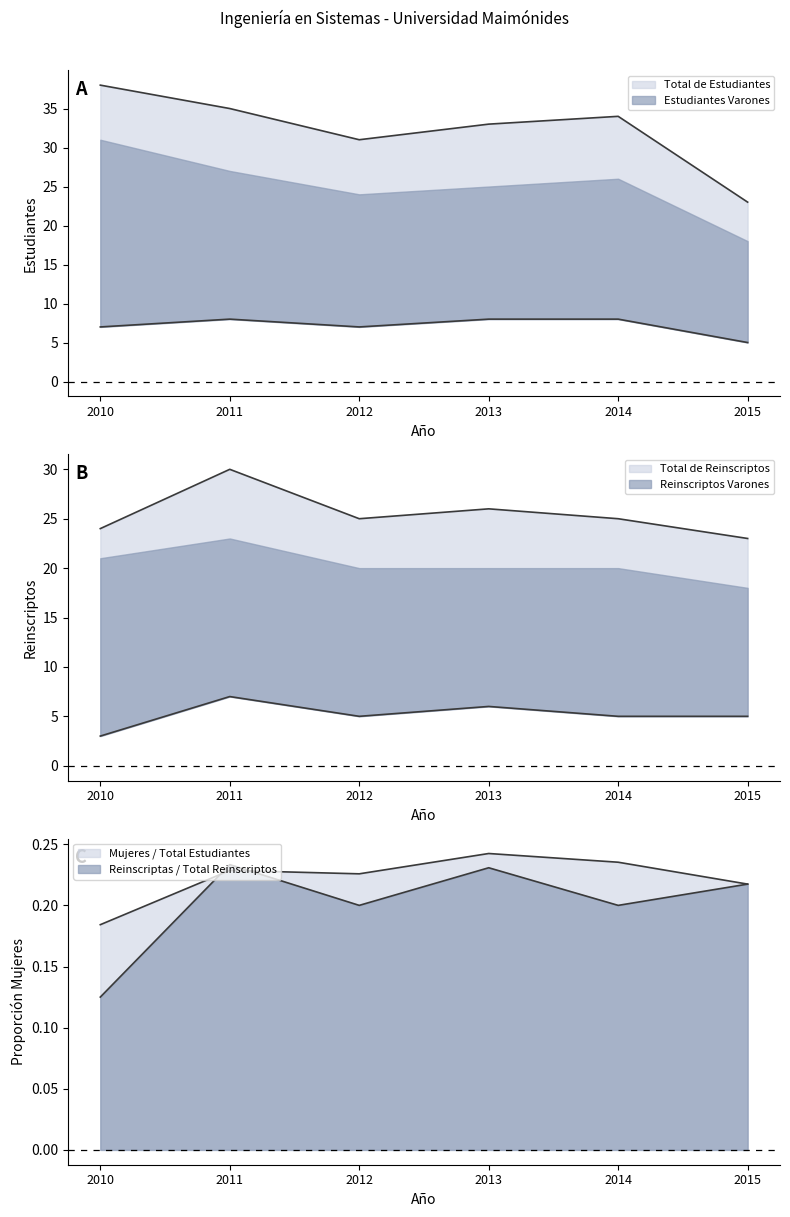

Is it true that Total de Reinscriptos equals 38 at 2015?

False